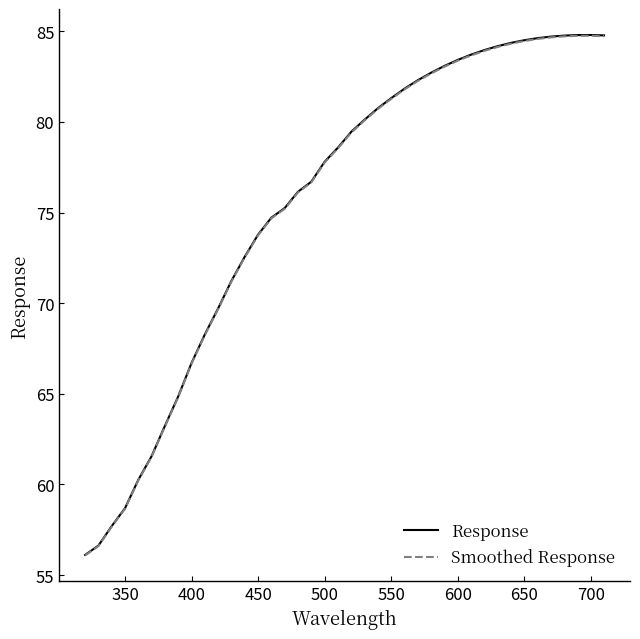

What are all the series names shown in the legend?

Response, Smoothed Response